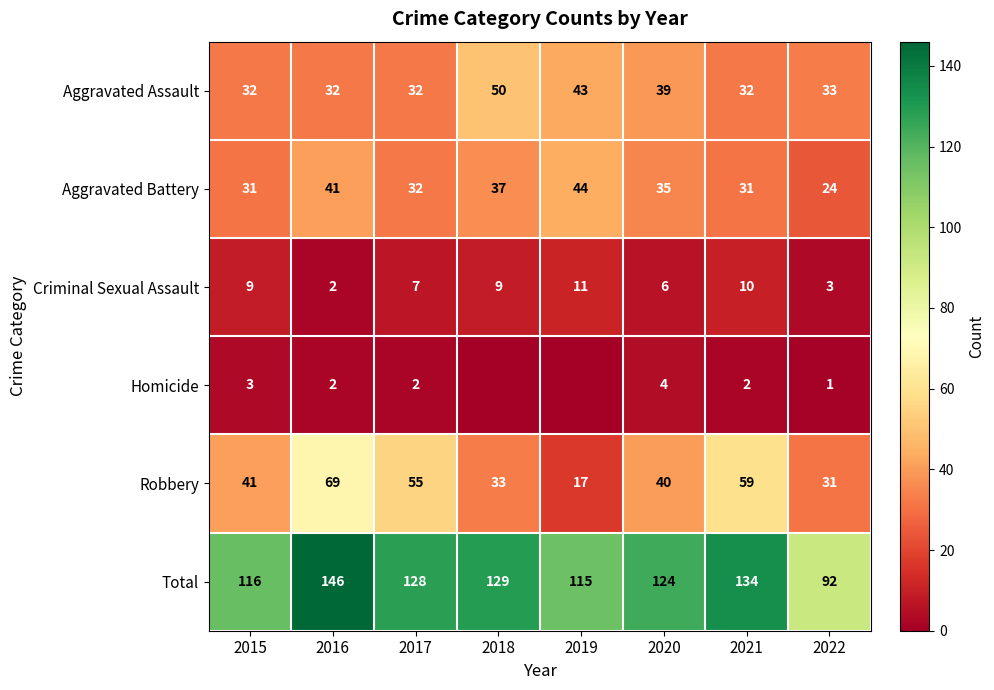

List the labels in order of Total value, smallest first.

2022, 2019, 2015, 2020, 2017, 2018, 2021, 2016